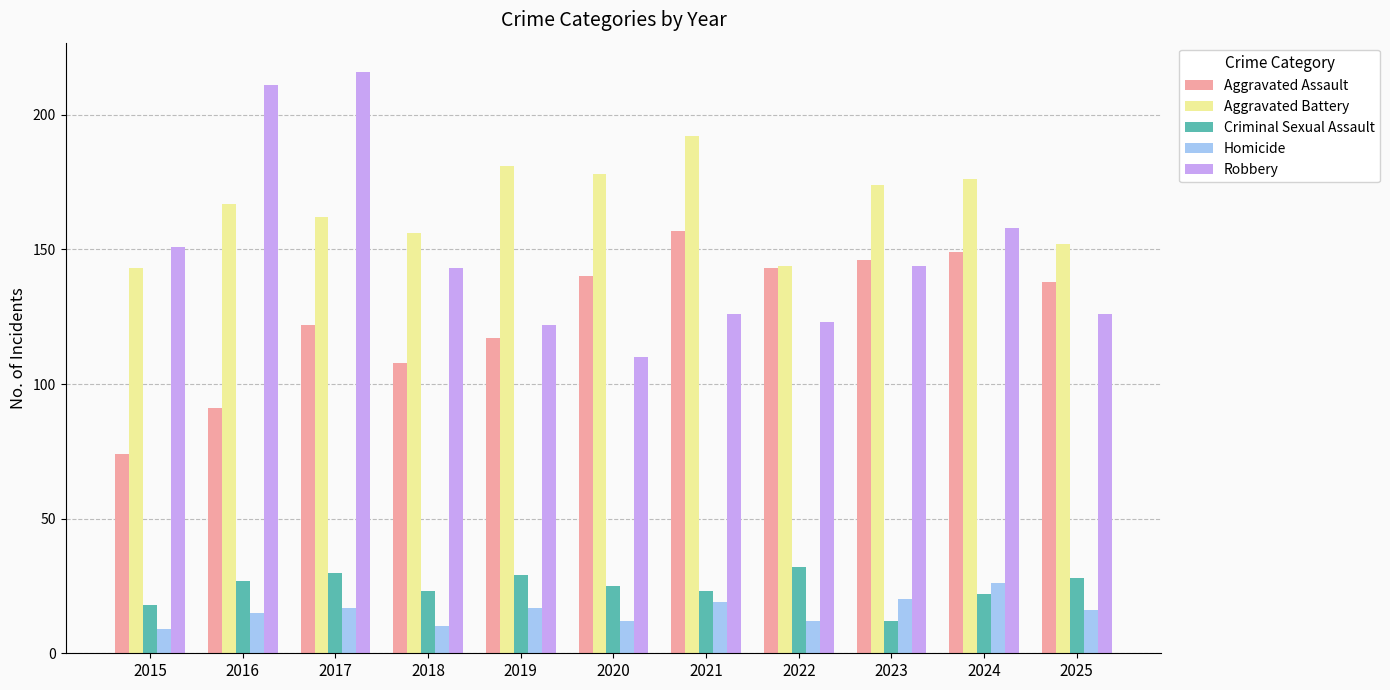

What is the value of the Criminal Sexual Assault bar at the 8th from the left?

32